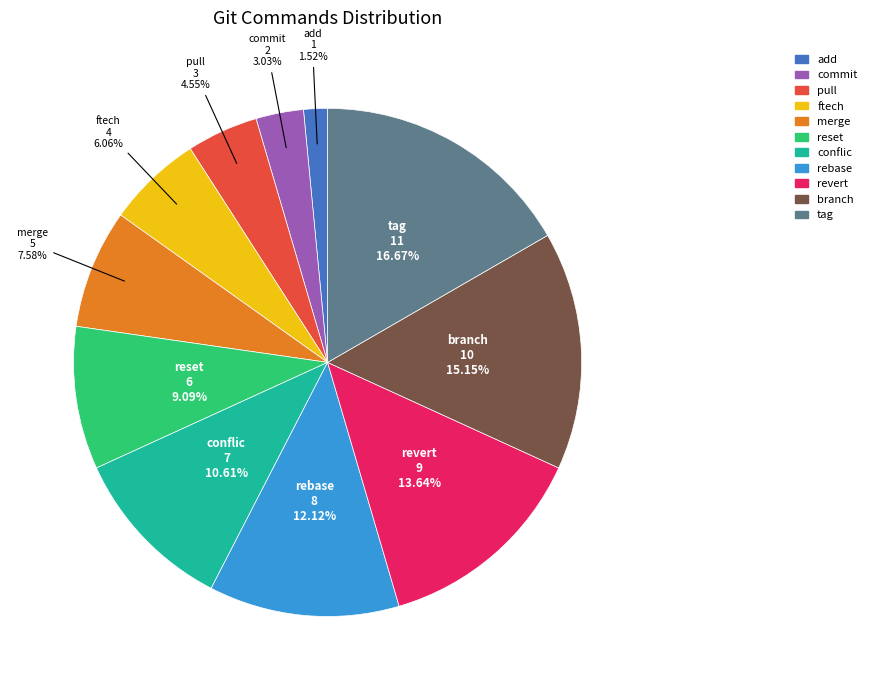

Rank the categories by value from lowest to highest.

add, commit, pull, ftech, merge, reset, conflic, rebase, revert, branch, tag